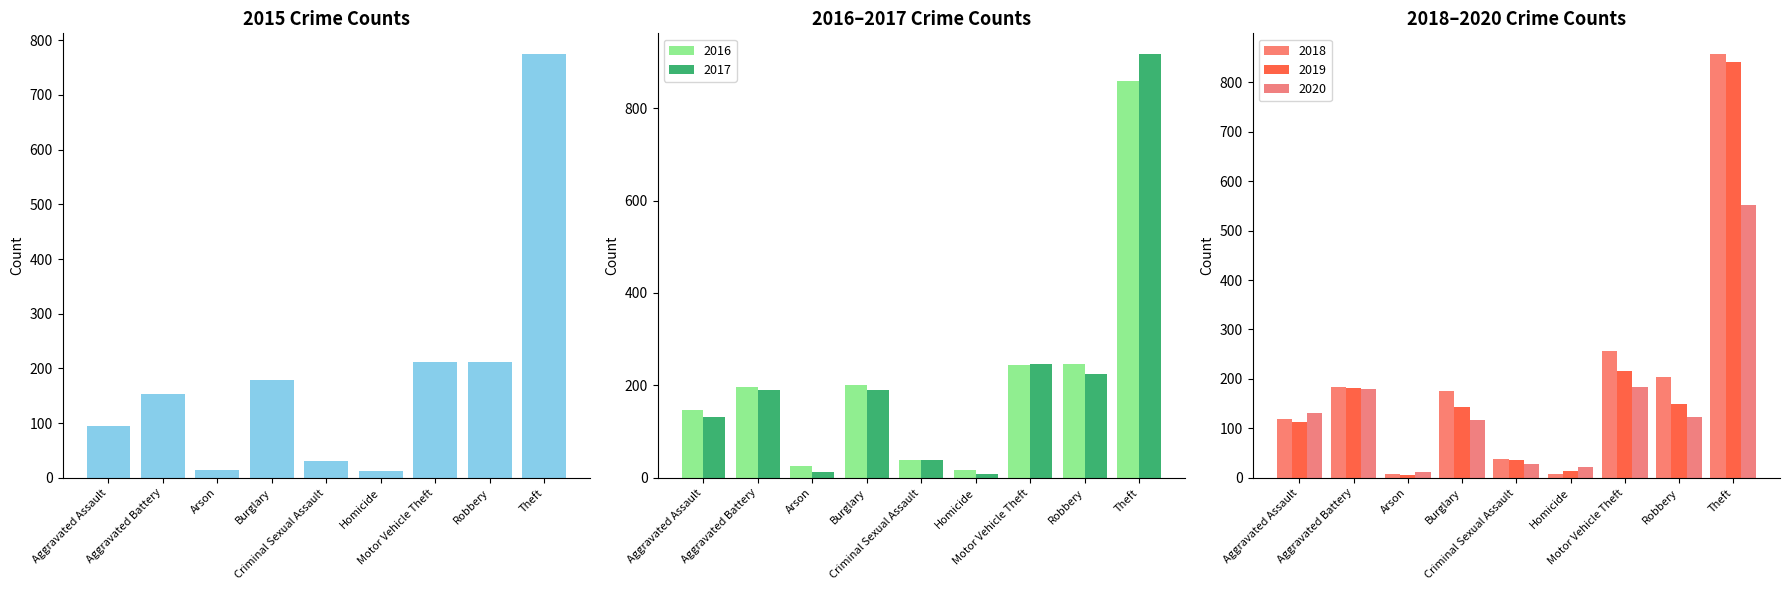

Which series has the widest spread of values?

2017